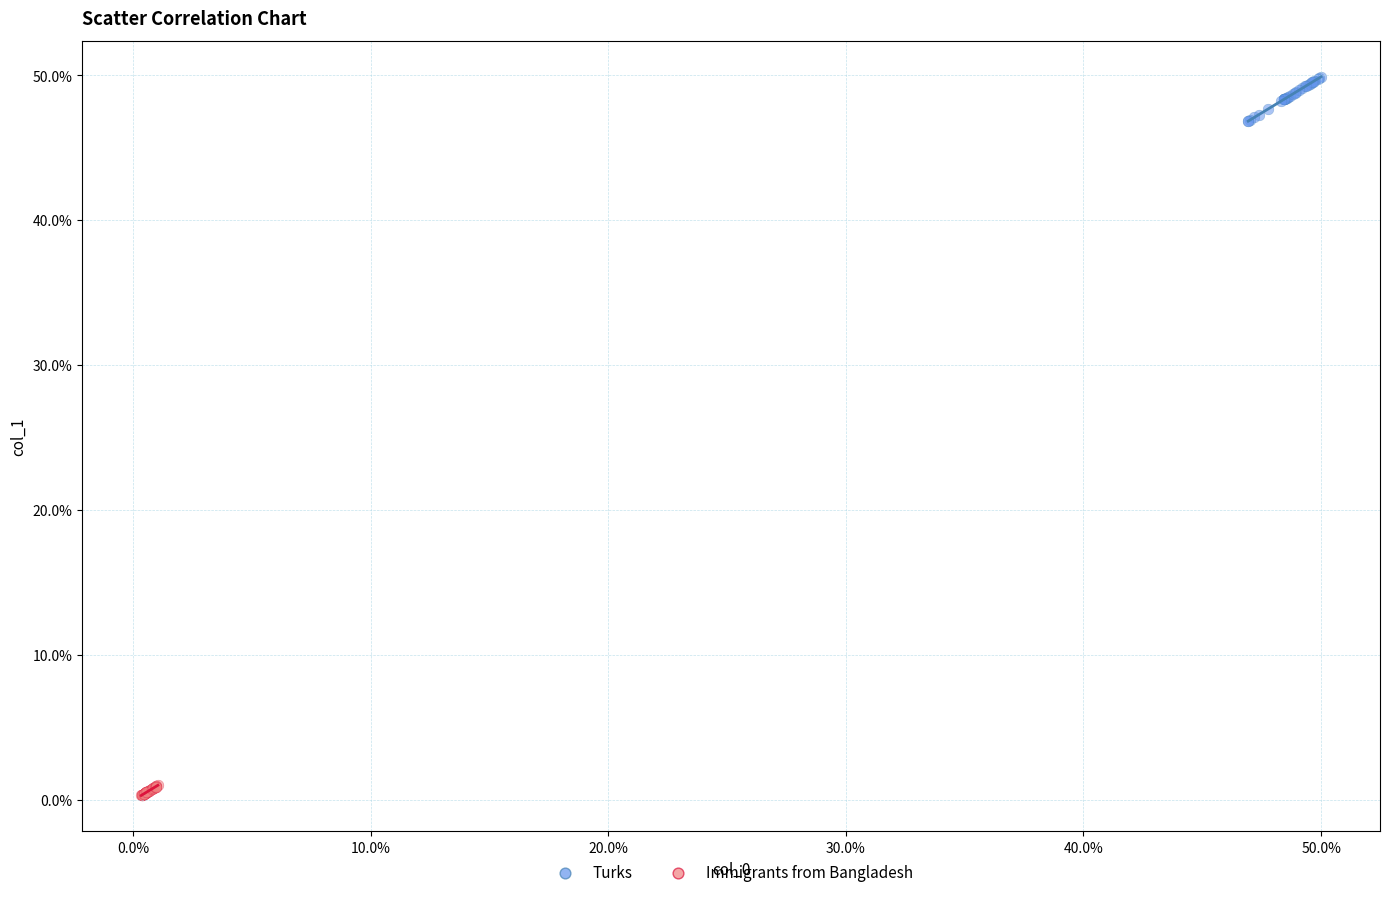

Which series reaches the minimum Y coordinate?

Immigrants from Bangladesh